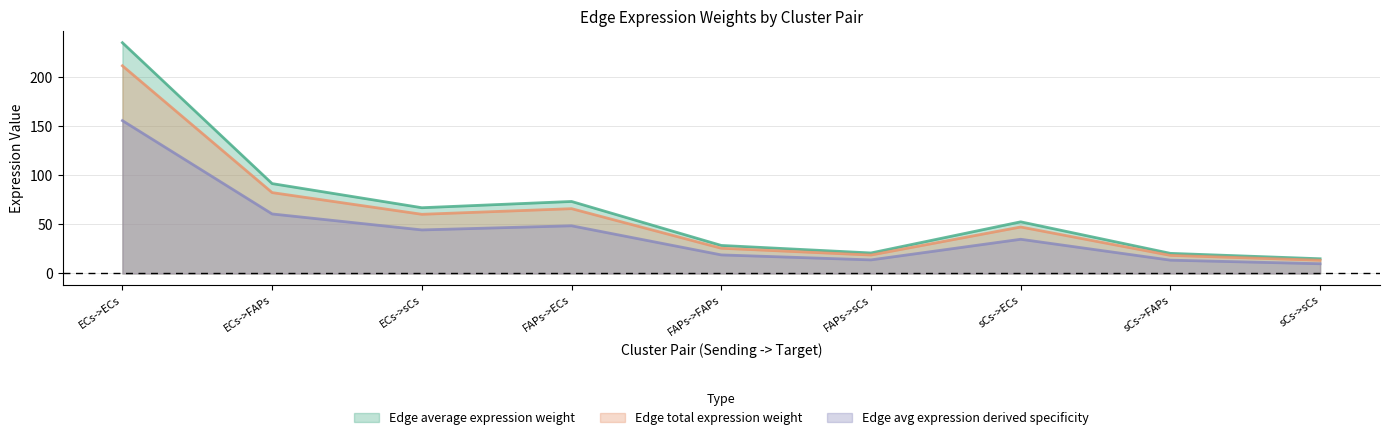

True or false: Edge total expression weight and Edge avg expression derived specificity cross at least once.

False